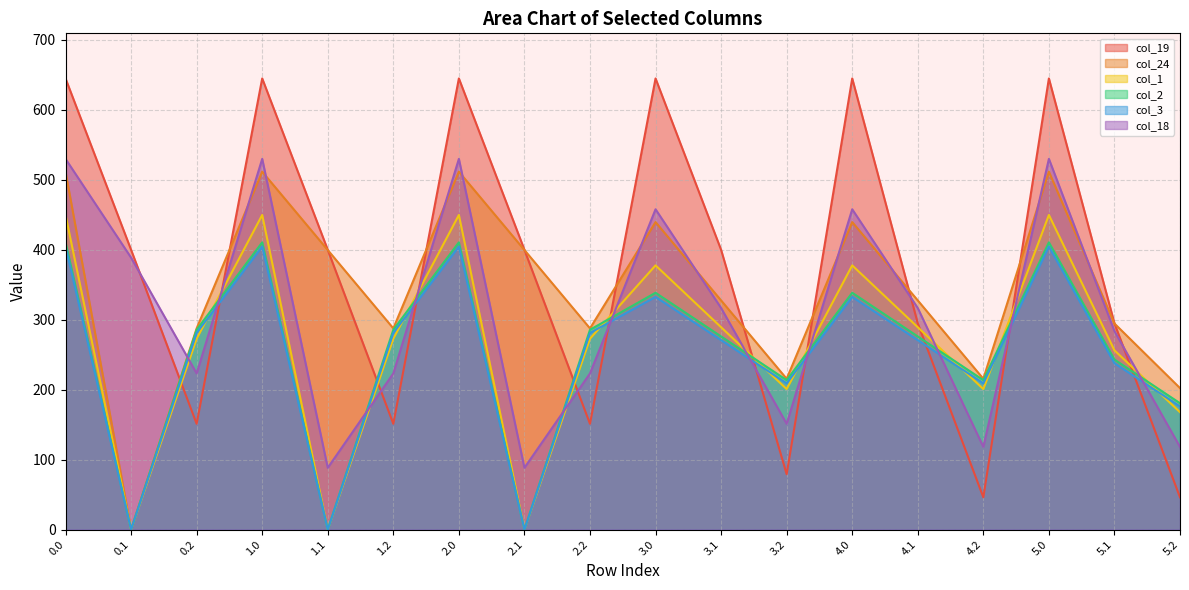

Reading right to left, transcribe all the data shown in this chart.

col_19: 46.1	294.7	644.5	46.1	294.7	644.5	79.1	399.7	644.5	151.1	399.7	644.5	151.1	399.7	644.5	151.1	399.7	644.5
col_24: 202.2	294.4	511.3	215.5	327.4	439.3	215.5	327.4	439.3	287.5	399.4	511.3	287.5	399.4	511.3	287.5	0.0	511.3
col_1: 167.7	256.1	449.5	200.7	289.1	377.5	200.7	289.1	377.5	272.7	0.0	449.5	272.7	0.0	449.5	272.7	0.0	449.5
col_2: 180.5	242.9	410.3	213.5	275.9	338.3	213.5	275.9	338.3	285.5	0.0	410.3	285.5	0.0	410.3	285.5	0.0	410.3
col_3: 176.0	237.7	404.4	209.0	270.7	332.4	209.0	270.7	332.4	281.0	0.0	404.4	281.0	0.0	404.4	281.0	0.0	404.4
col_18: 118.1	283.5	529.6	118.1	316.5	457.6	151.1	316.5	457.6	223.1	88.3	529.6	223.1	88.3	529.6	223.1	388.5	529.6